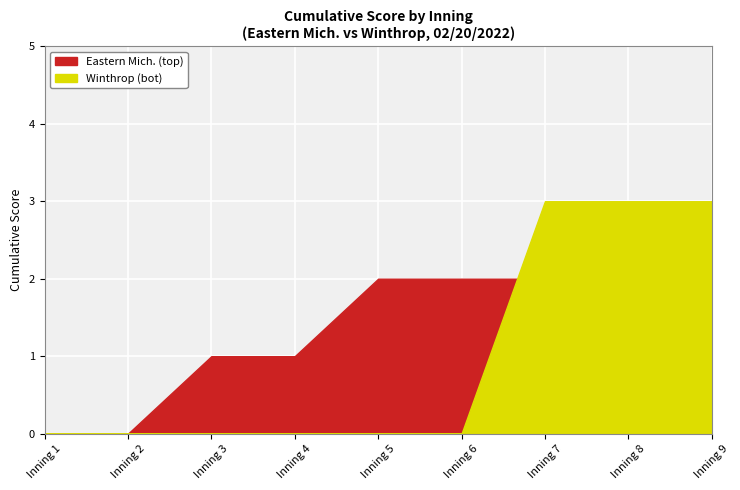

What is the maximum value for Winthrop (bot)?

3